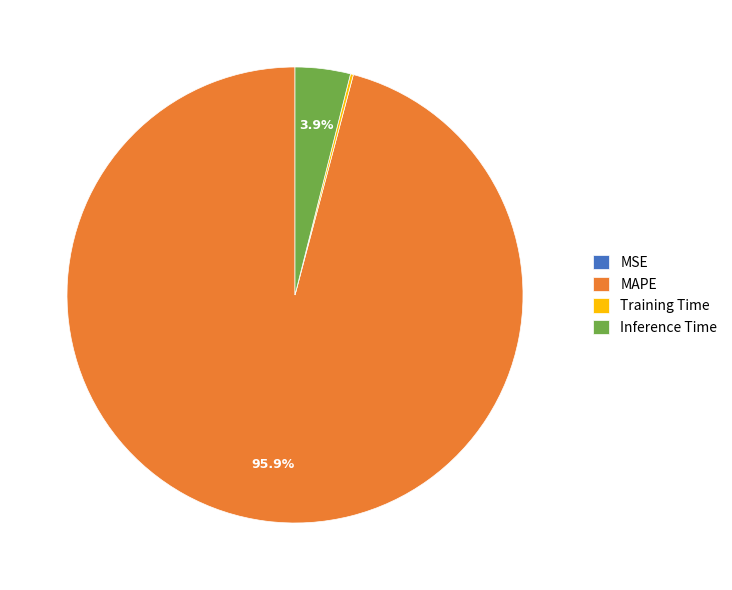

Is there a majority slice in this chart?

Yes